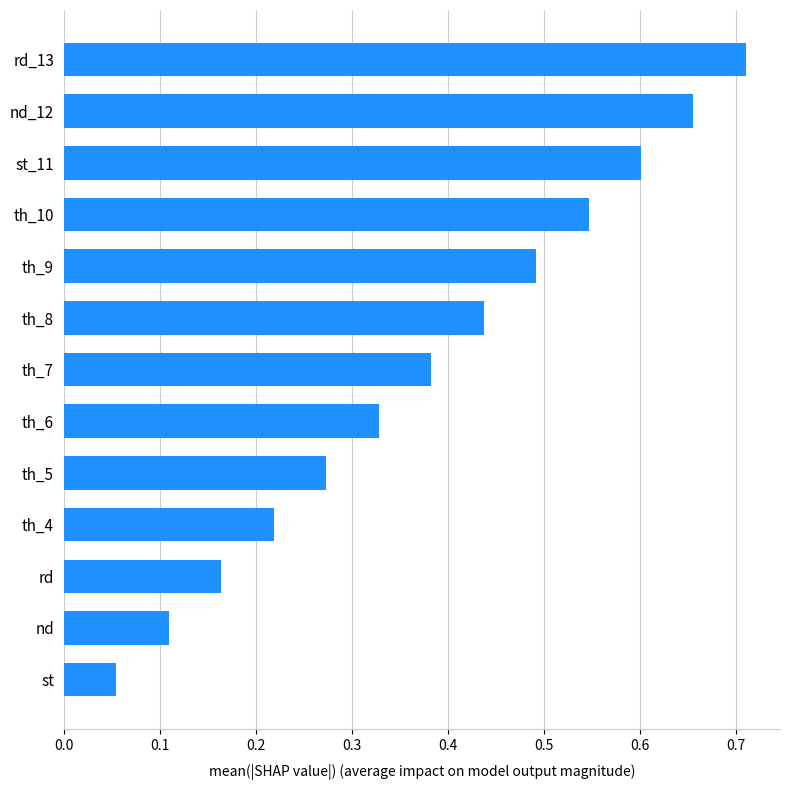

Is it true that the value at st_11 is 0.6?

True